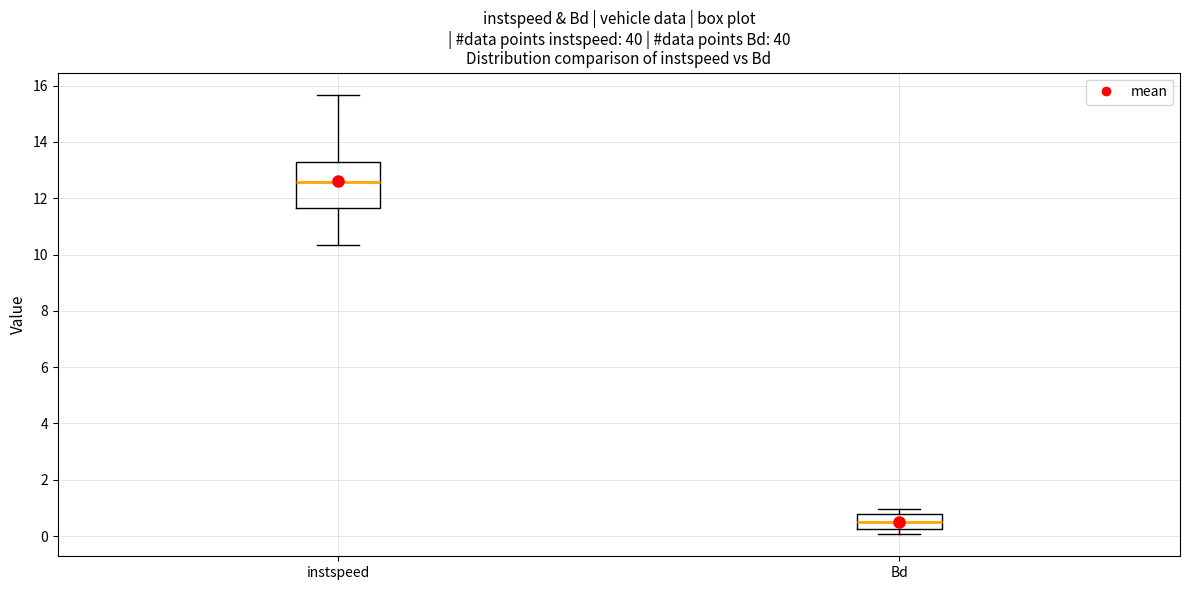

Reading left to right, transcribe this box plot: for each box, give where its median line is, the range the box spans, and where its two whiskers end, as read against the y-axis. The values are not printed on the chart, so give them approximately, as read against the axis.

instspeed: median 12.6, box 11.6 to 13.2, whiskers 10.4 to 15.6
Bd: median 0.4, box 0.2 to 0.8, whiskers 0.0 to 1.0